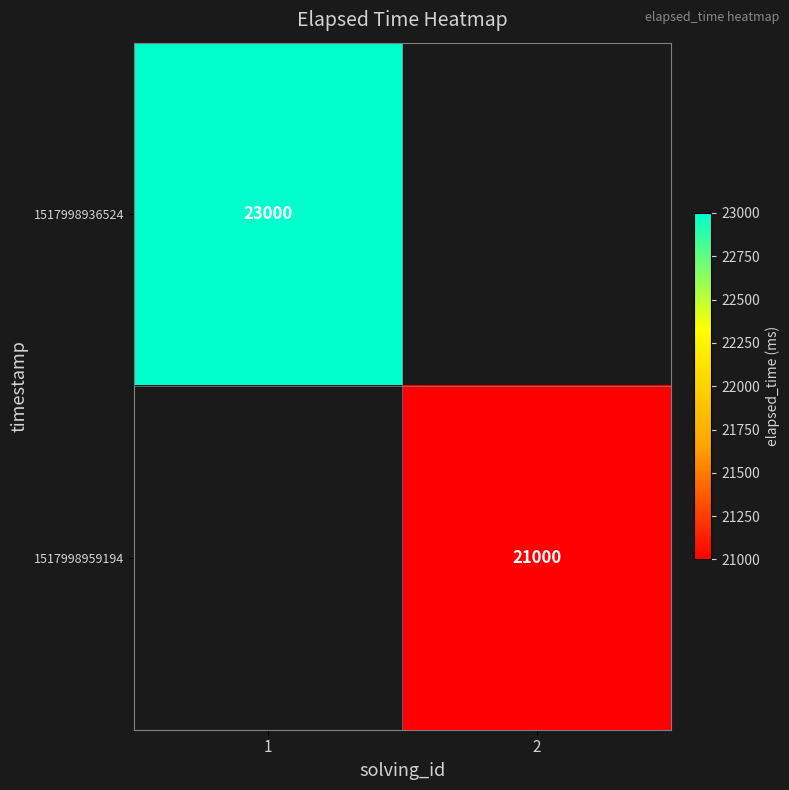

Is it true that 1517998936524 equals 5333 at 1?

False